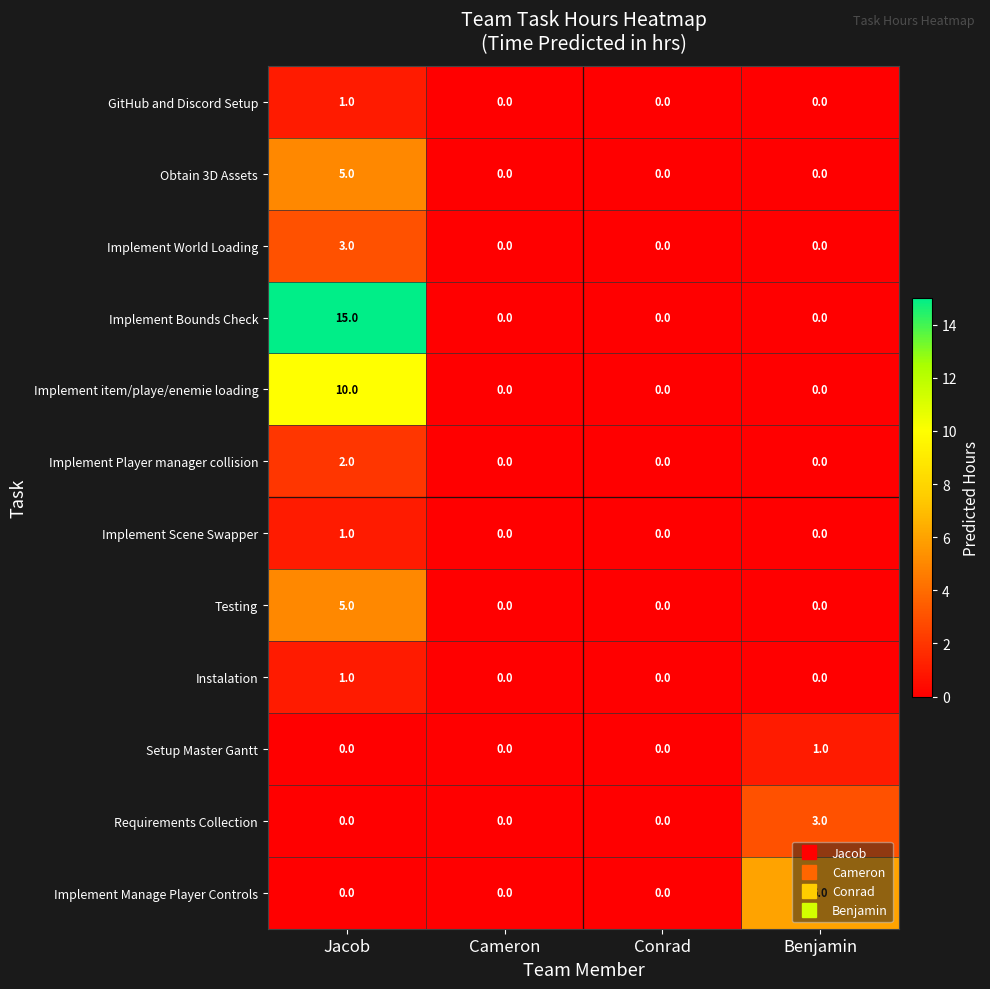

Which series has the largest total across all categories?

Implement Bounds Check